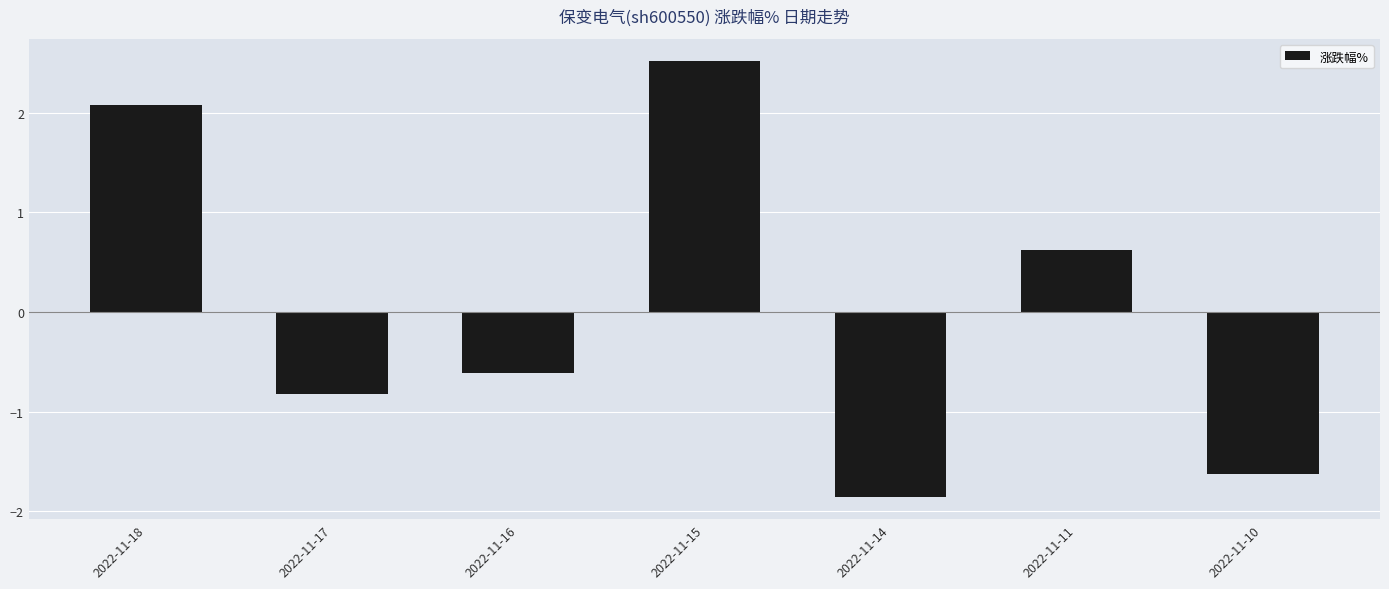

List the labels in order of value, largest first.

2022-11-15, 2022-11-18, 2022-11-11, 2022-11-16, 2022-11-17, 2022-11-10, 2022-11-14